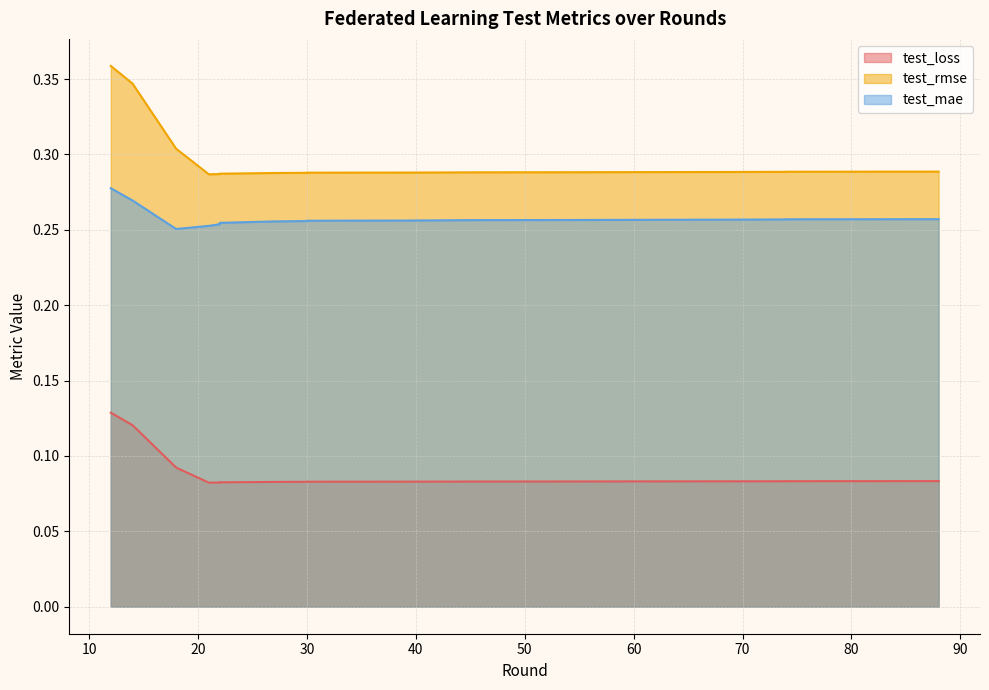

Is the value of test_mae at 74 greater than the value of test_loss at 88?

Yes